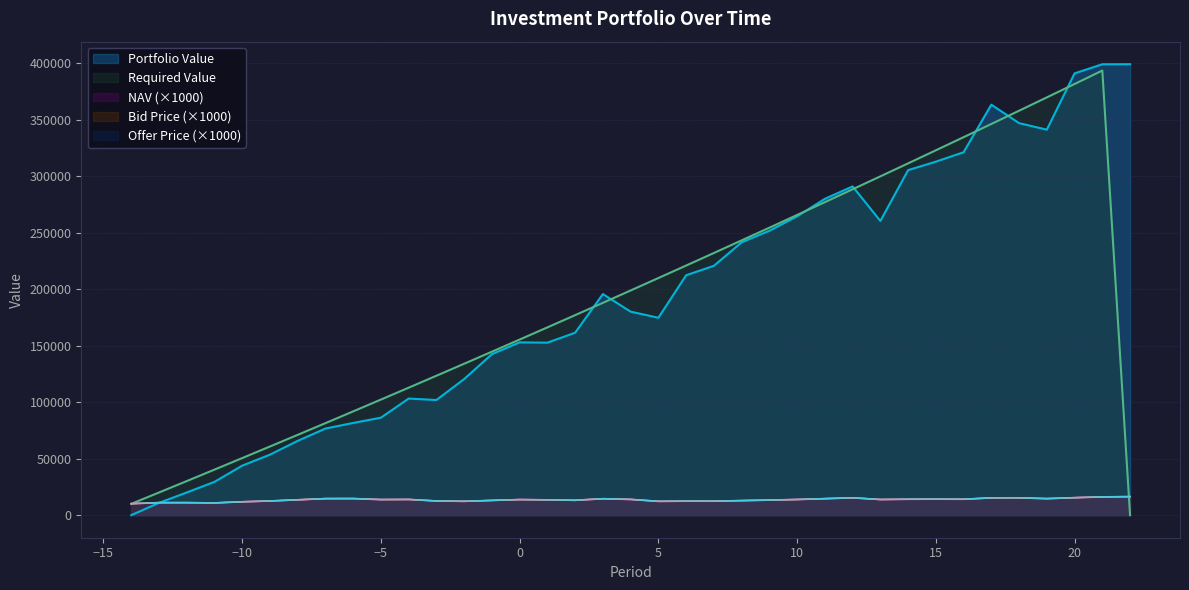

Is the value of Bid Price at 20 greater than the value of Portfolio Value at 10?

No